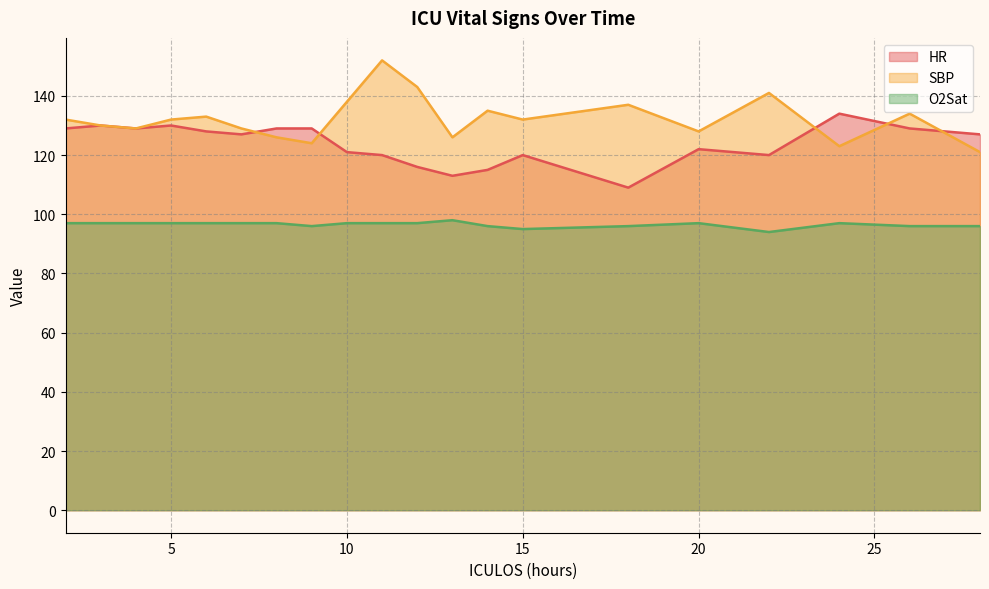

Where is the first local minimum for HR?

4